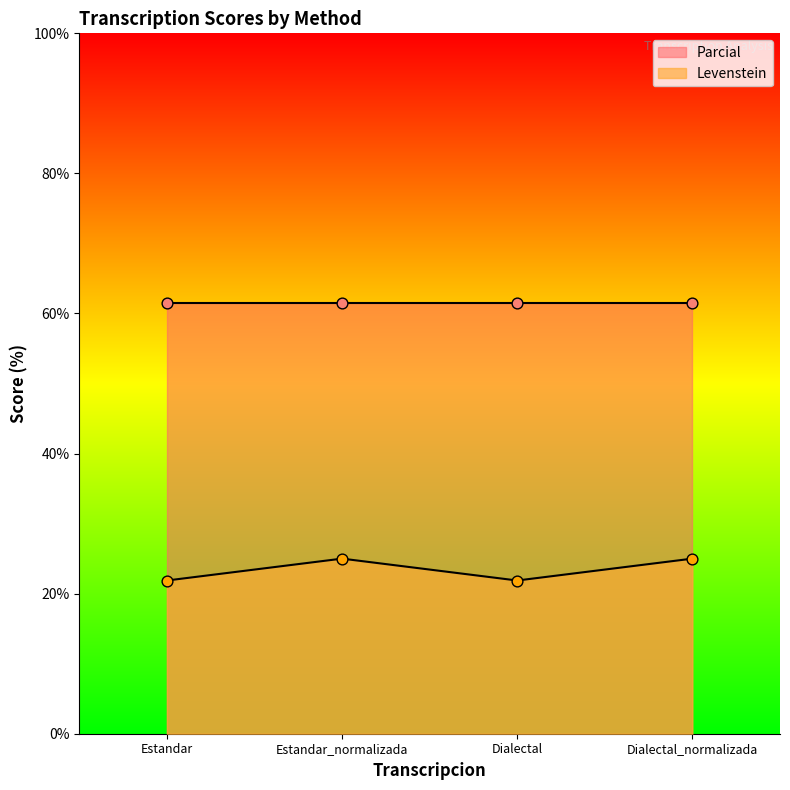

Approximately how many times larger is the value at Dialectal compared to Dialectal_normalizada?

0.9